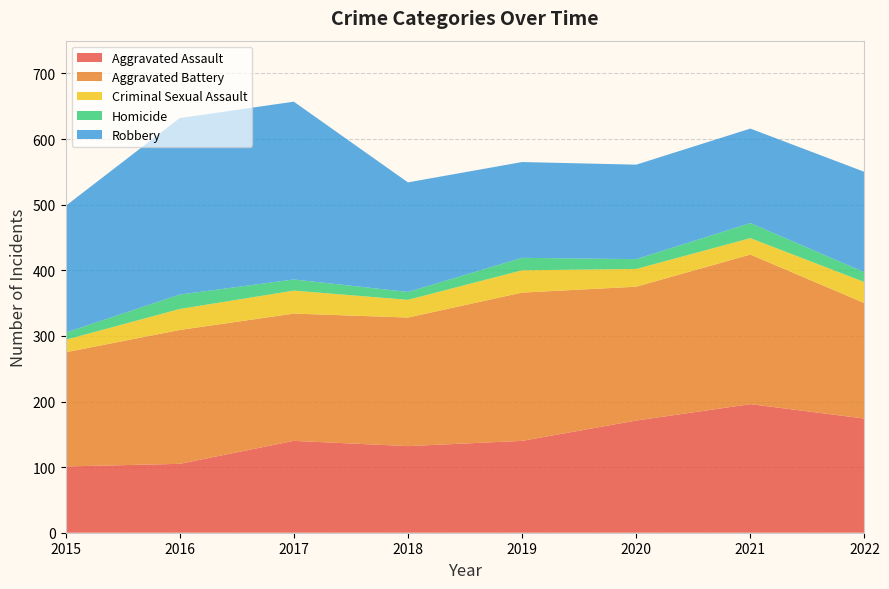

Reading left to right, extract all data points from this chart.

Aggravated Assault: 2015=101	2016=105	2017=140	2018=132	2019=140	2020=171	2021=196	2022=174
Aggravated Battery: 2015=174	2016=204	2017=194	2018=196	2019=226	2020=204	2021=228	2022=176
Criminal Sexual Assault: 2015=19	2016=32	2017=35	2018=27	2019=34	2020=27	2021=25	2022=32
Homicide: 2015=11	2016=22	2017=17	2018=12	2019=19	2020=15	2021=23	2022=15
Robbery: 2015=193	2016=269	2017=271	2018=167	2019=146	2020=144	2021=144	2022=153